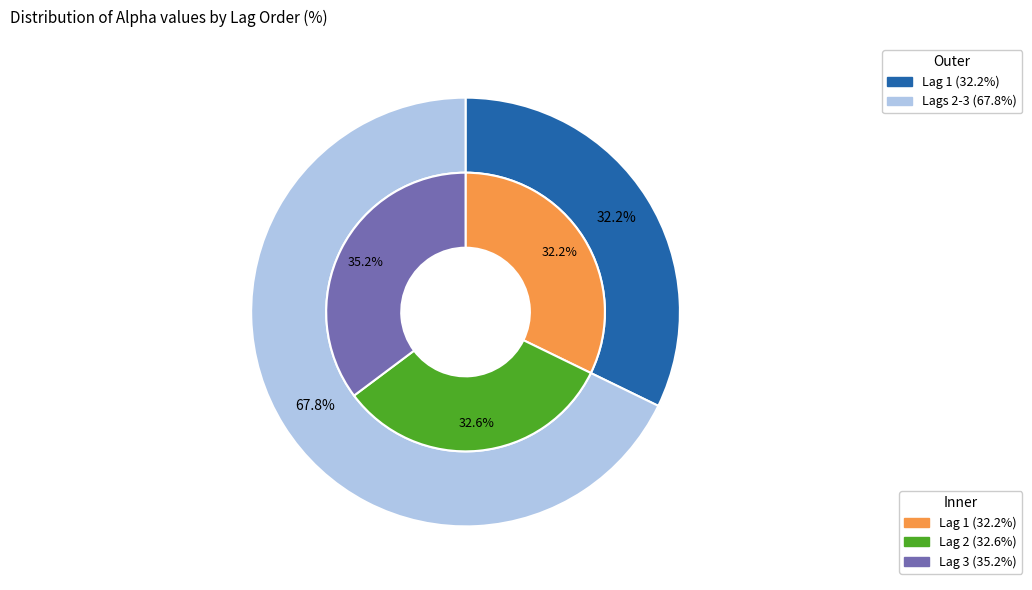

Is it true that 2 is 33% of the pie?

True